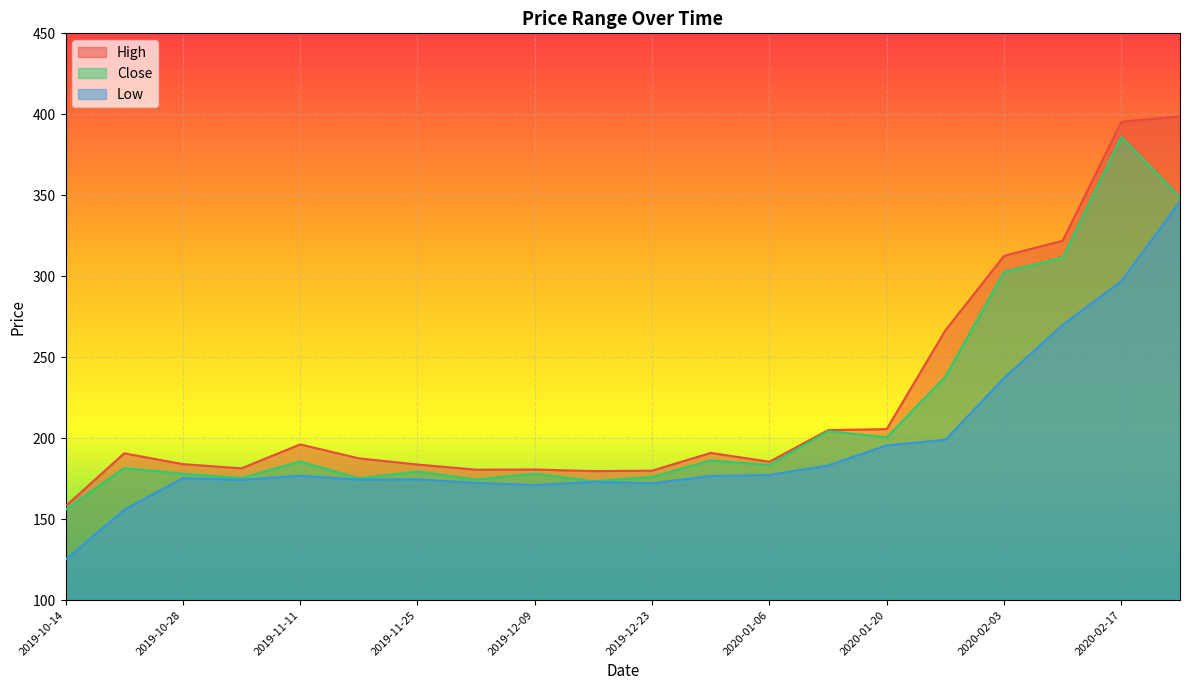

How many interior local valleys does the Close series have?

6